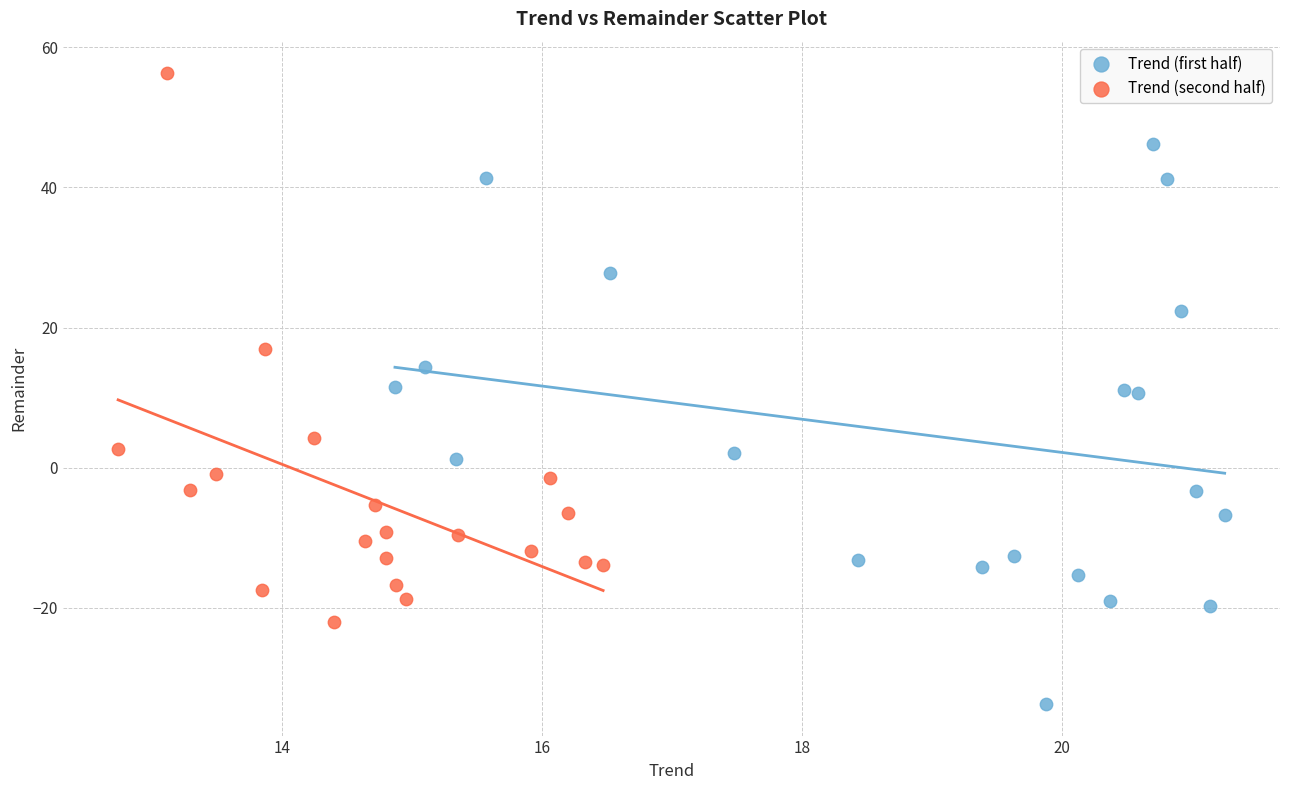

Which series contains the lowest Y value?

Trend (first half)